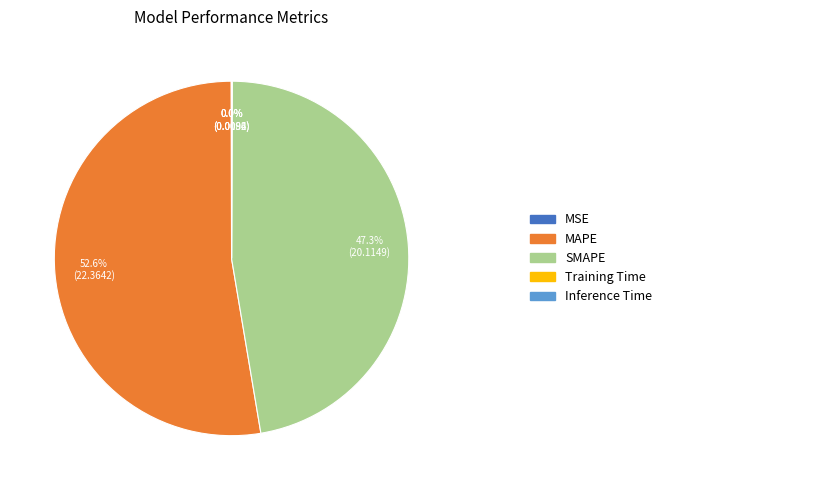

Is there a majority slice in this chart?

Yes